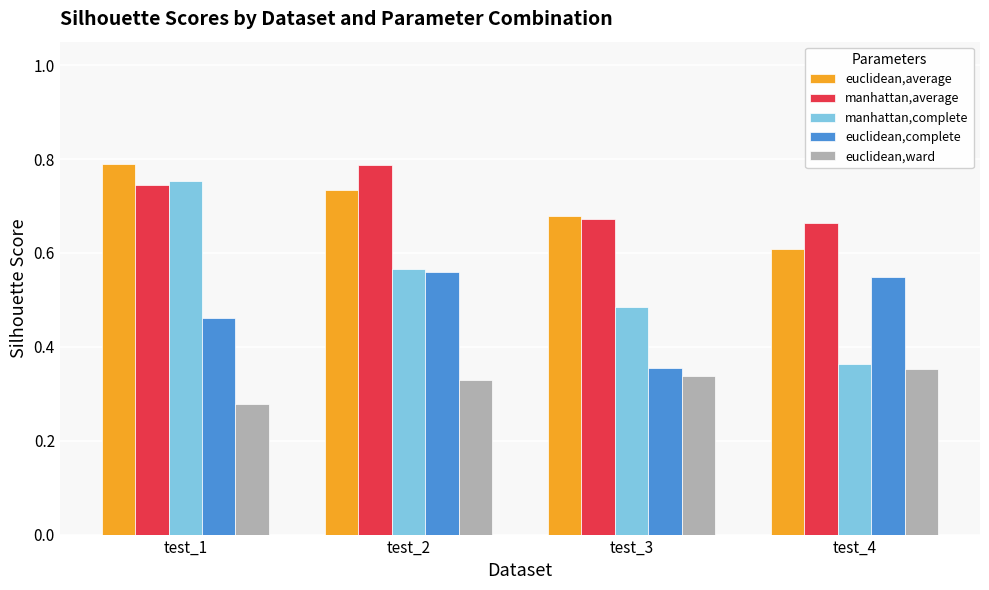

The manhattan,average series shows 1.2 at test_1. True or false?

False